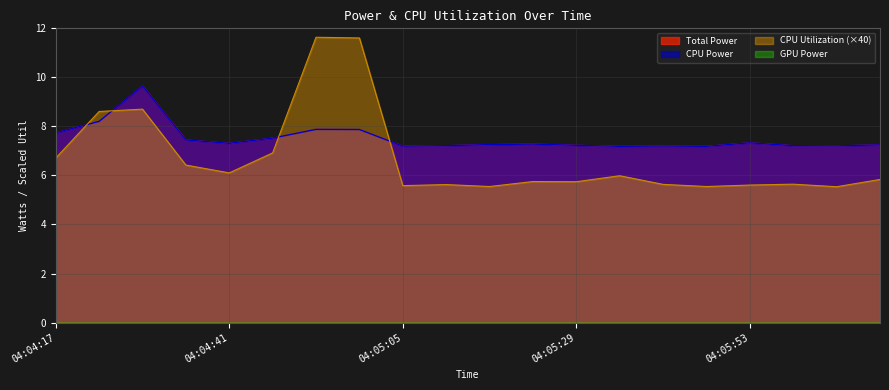

What is the total value across all series at 04:04:53?

27.4